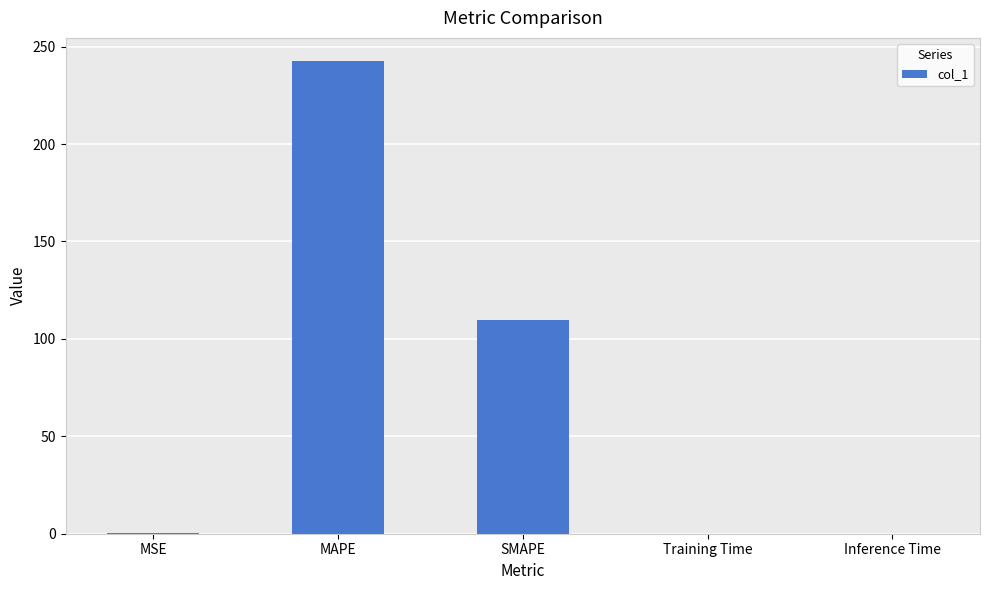

How many categories are shown in the chart?

5